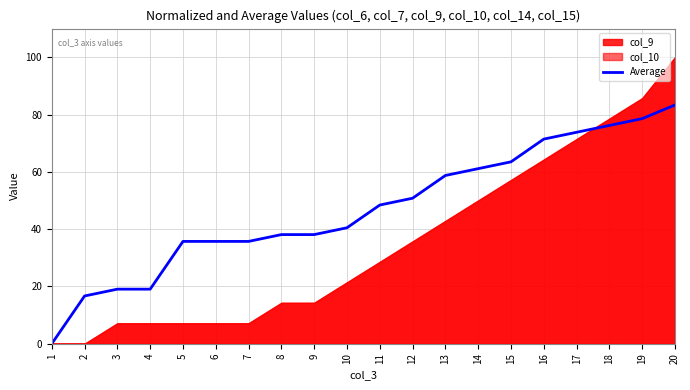

The value at 4 is 19.0. True or false?

True